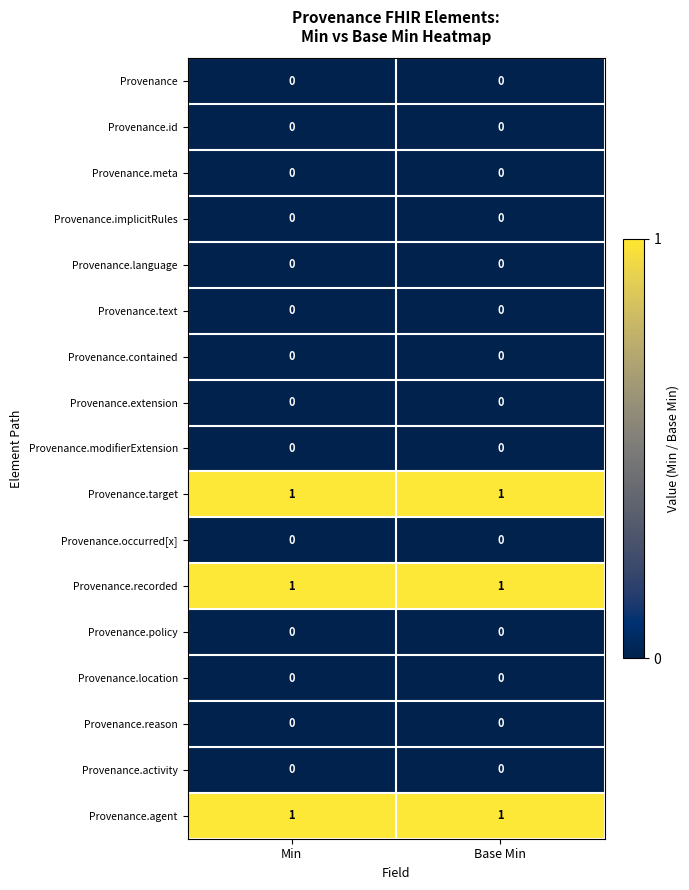

The value of Provenance.modifierExtension at Base Min is 0. True or false?

True